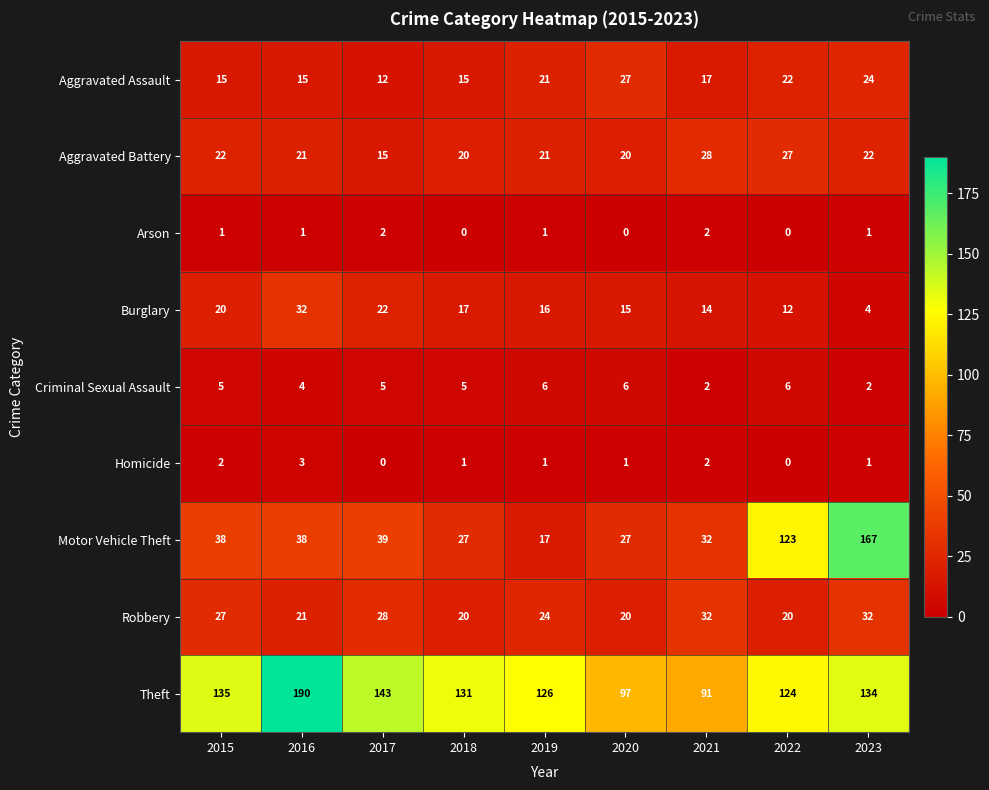

Is it true that Robbery equals 28 at 2017?

True